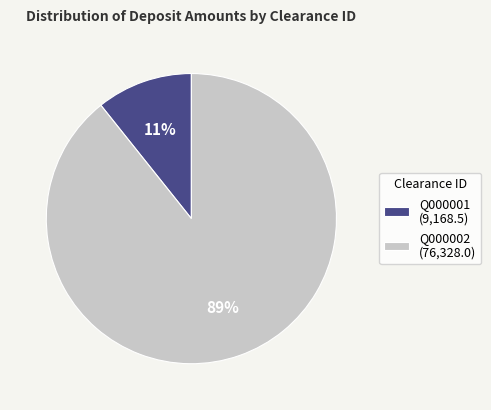

To the nearest percent, what is the average slice percentage?

50%